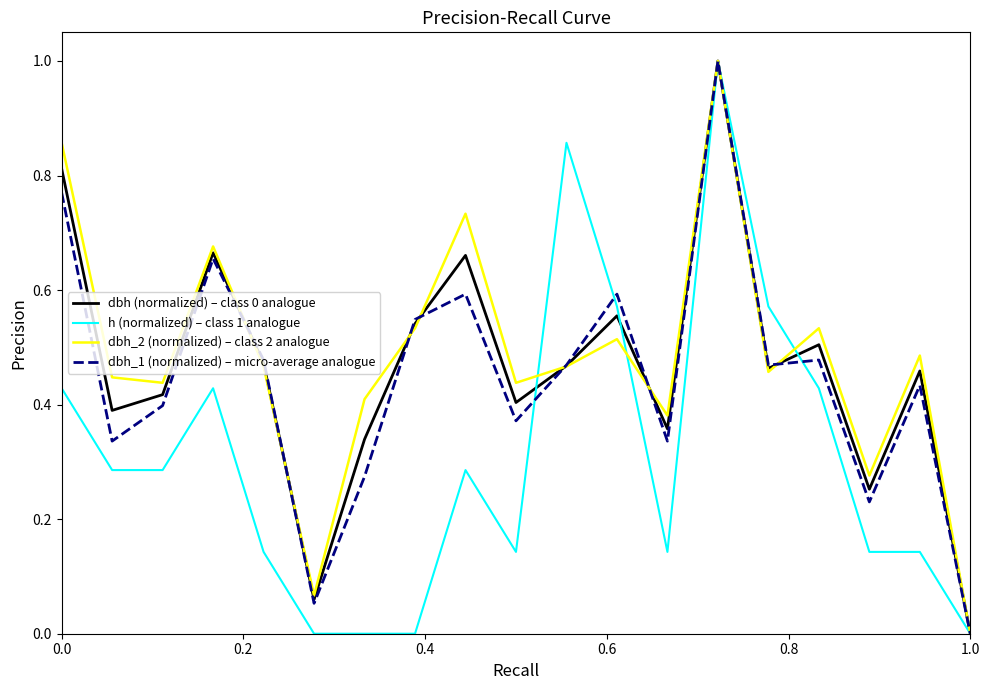

What is the greatest value displayed?

1.0